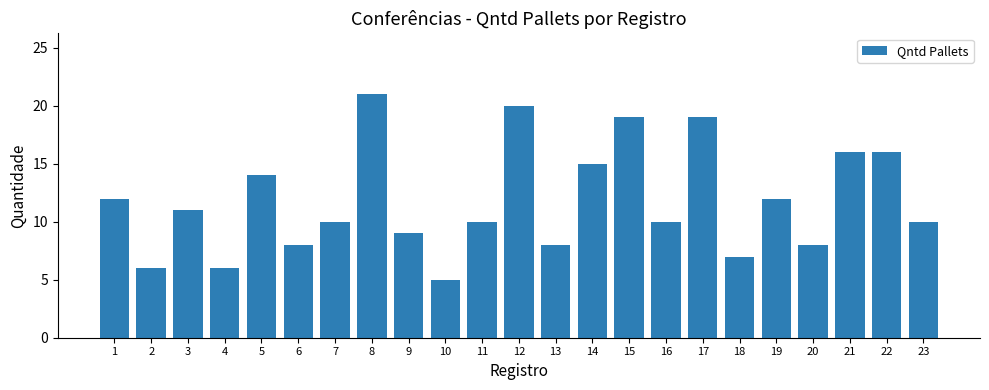

The chart shows a value of 9 at 9. True or false?

True